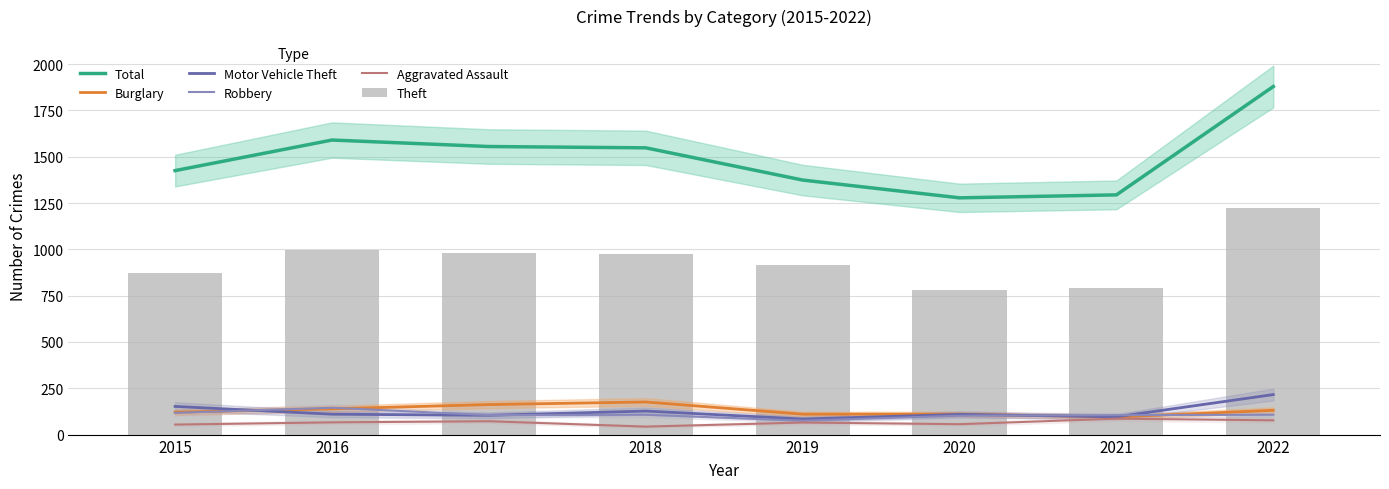

What is the difference between the Burglary values at 2018 and 2015?

55